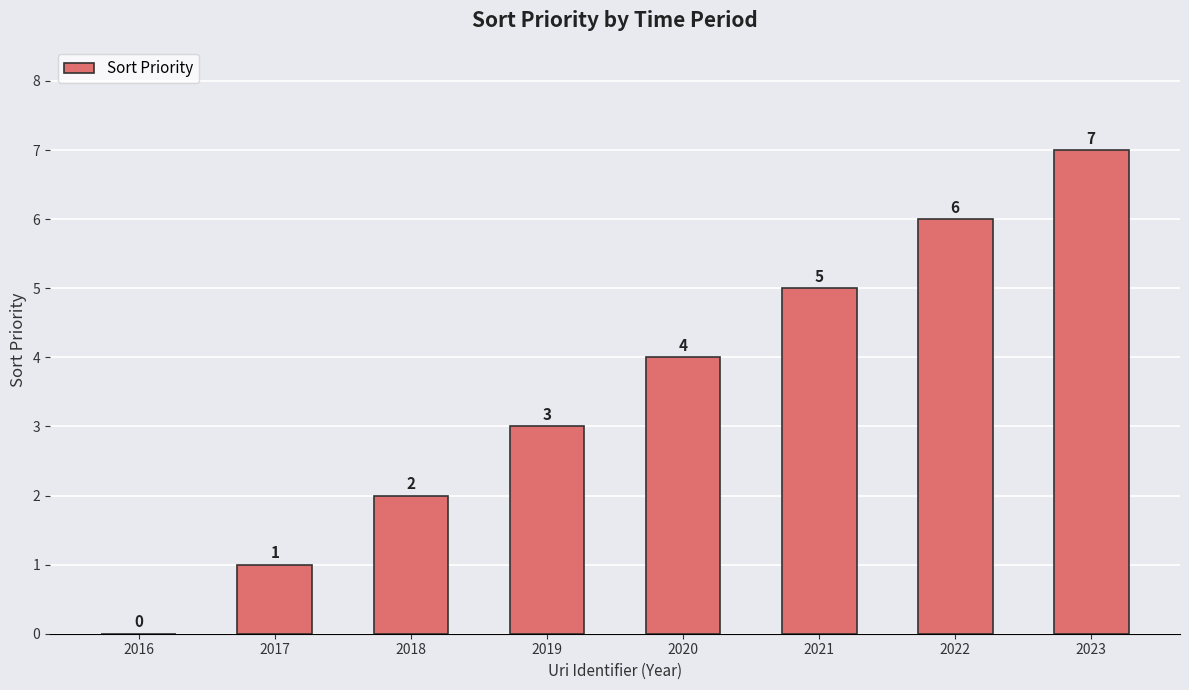

At which category does the chart reach its peak across all series?

2023